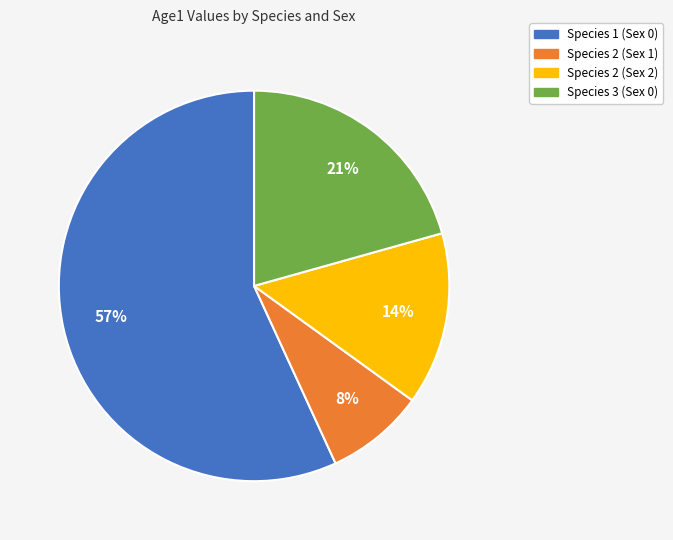

The Species 2 (Sex 1) slice represents 17% of the pie. True or false?

False